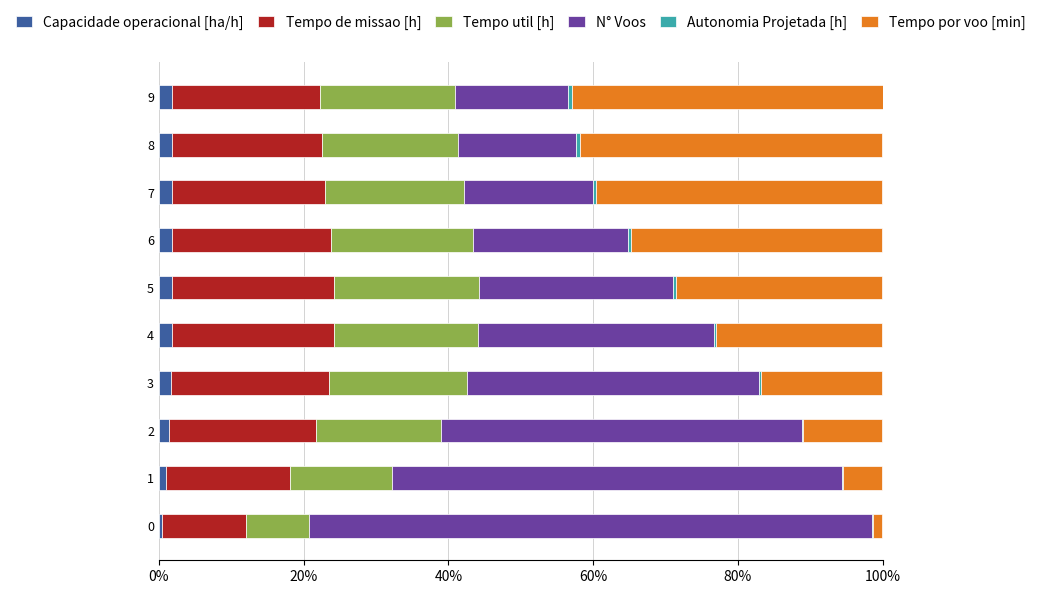

At which category is the sum across all series the highest?

9